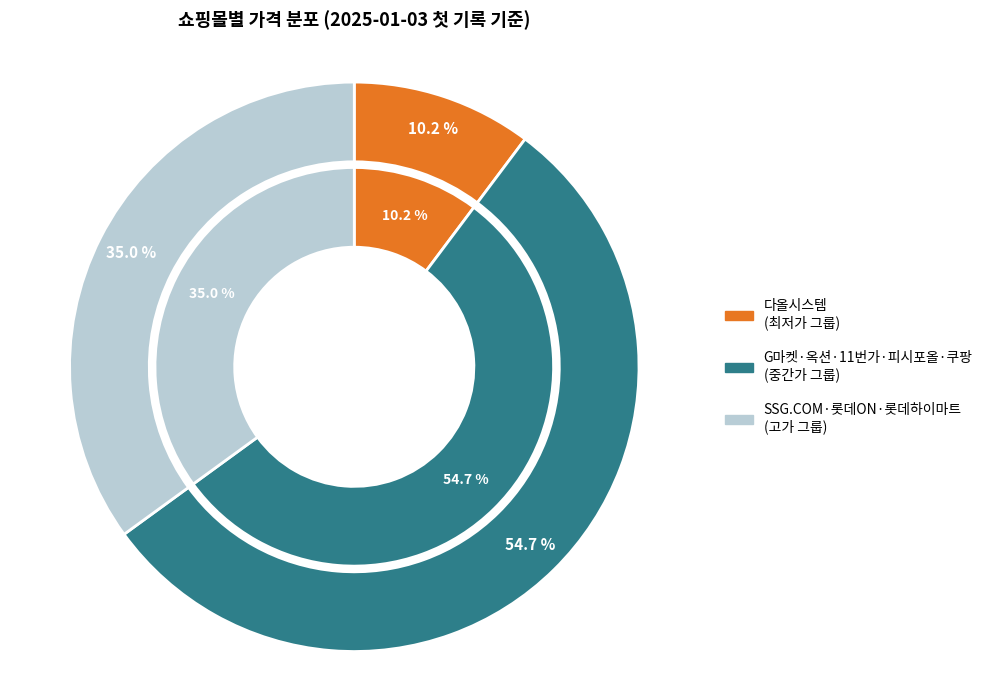

Which category has the smallest portion of the pie?

다올시스템